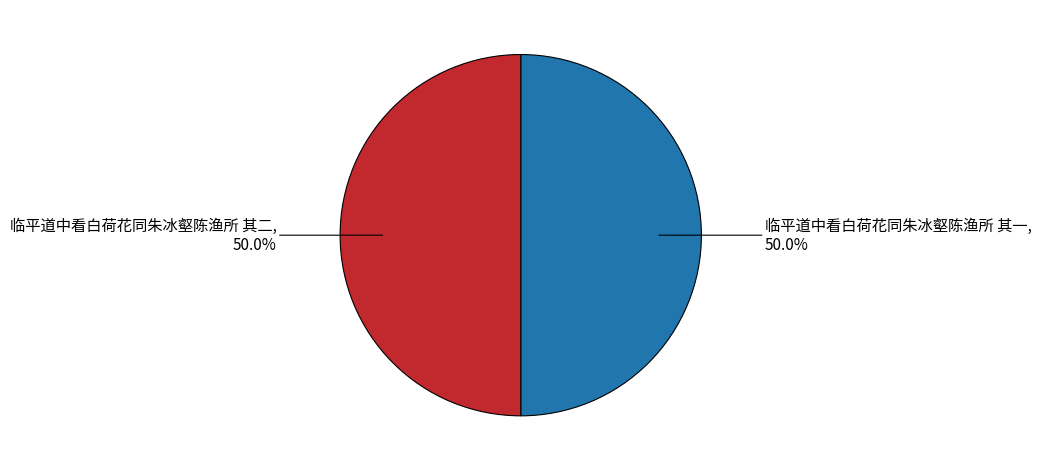

Approximately how many times larger is the value at 临平道中看白荷花同朱冰壑陈渔所 其二 compared to 临平道中看白荷花同朱冰壑陈渔所 其一?

1.0